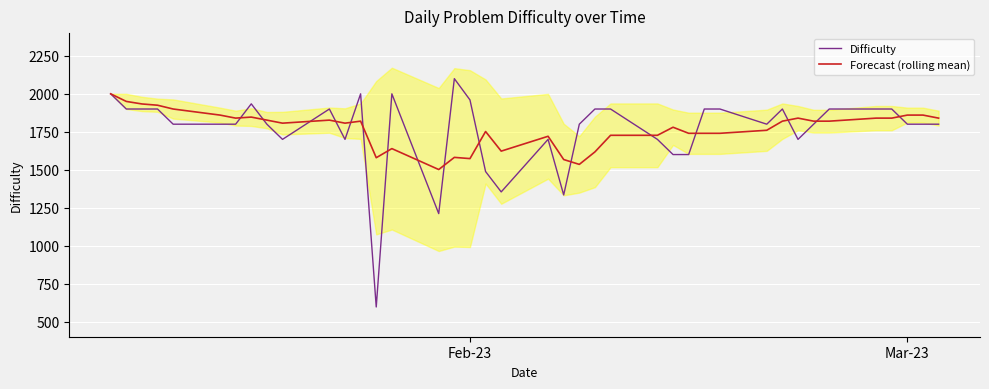

What is the difference between the second highest and second lowest values in the Difficulty series?

789.0